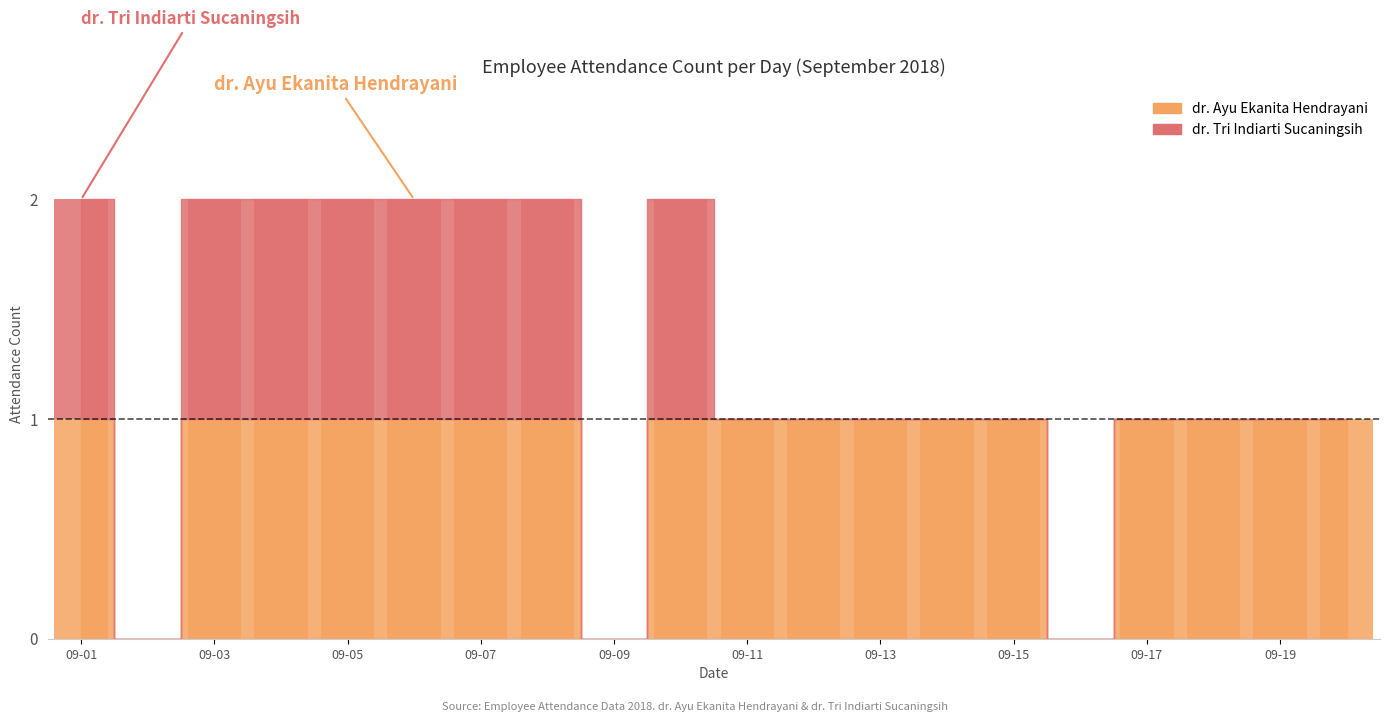

Which category has the highest value in the dr. Ayu Ekanita Hendrayani series?

2018-09-01